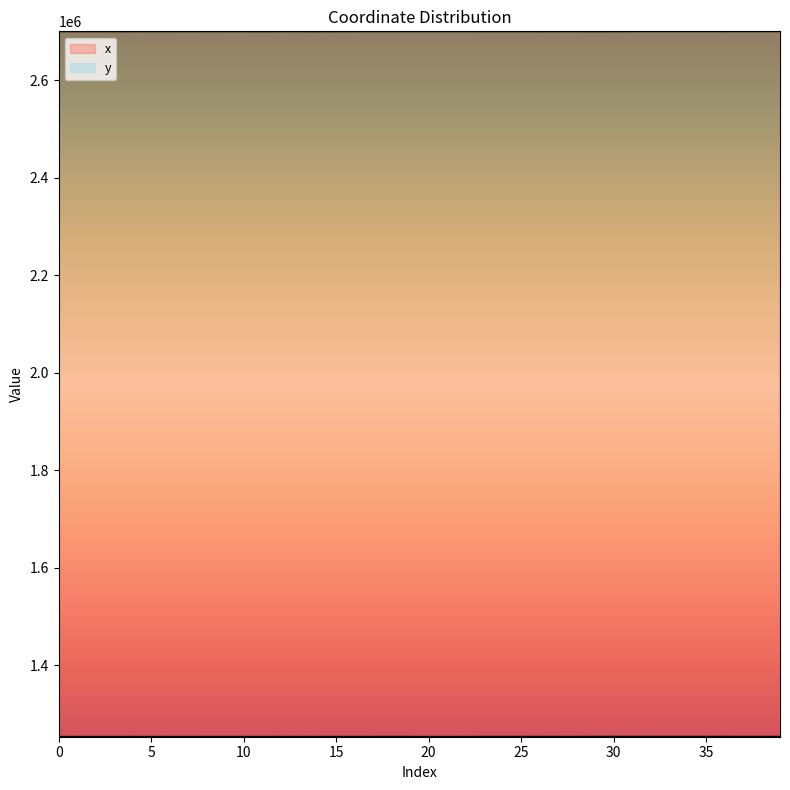

In x, how many points are higher than both neighbors (excluding endpoints)?

14